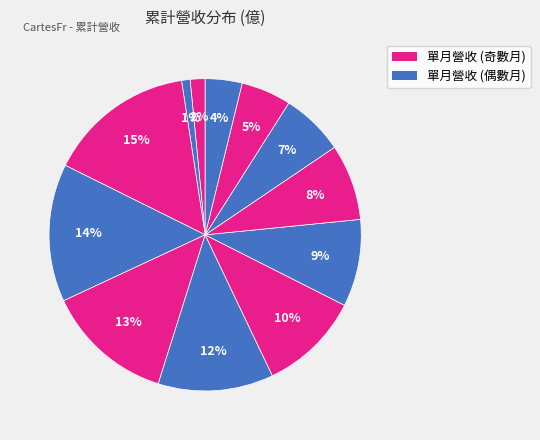

How many segments does this pie chart have?

12